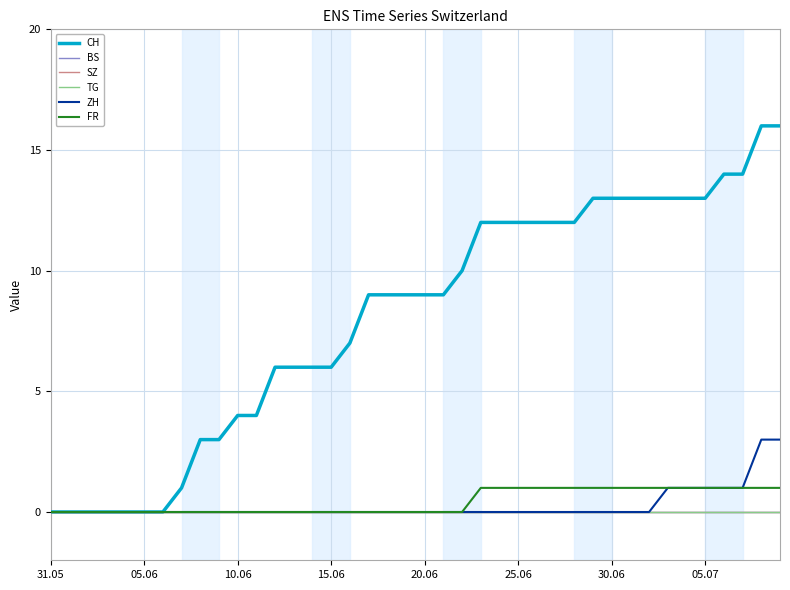

Does the chart have visible grid lines?

Yes